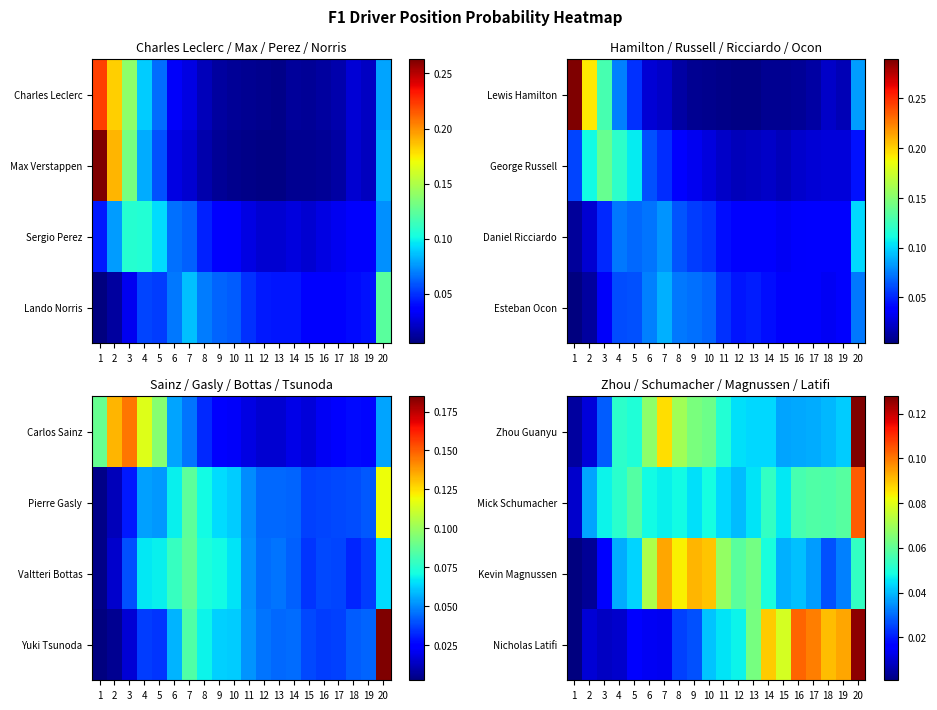

What is the sum of the Kevin Magnussen values at 17 and 20?

0.1